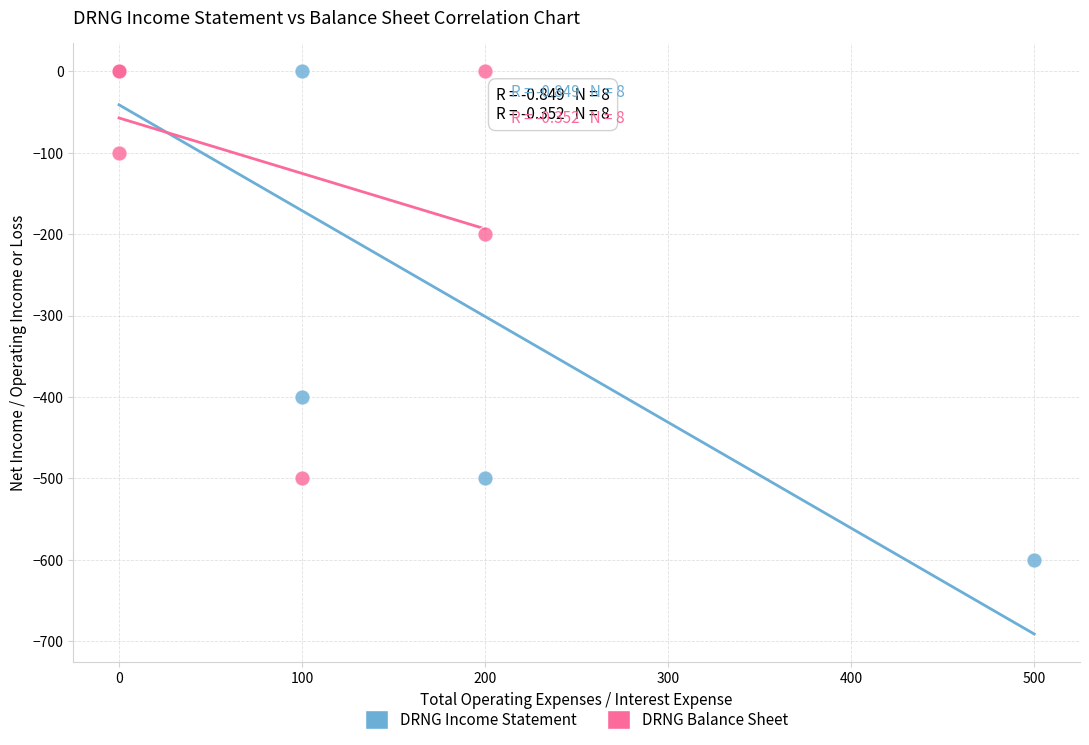

Which series reaches the minimum Y coordinate?

DRNG Income Statement